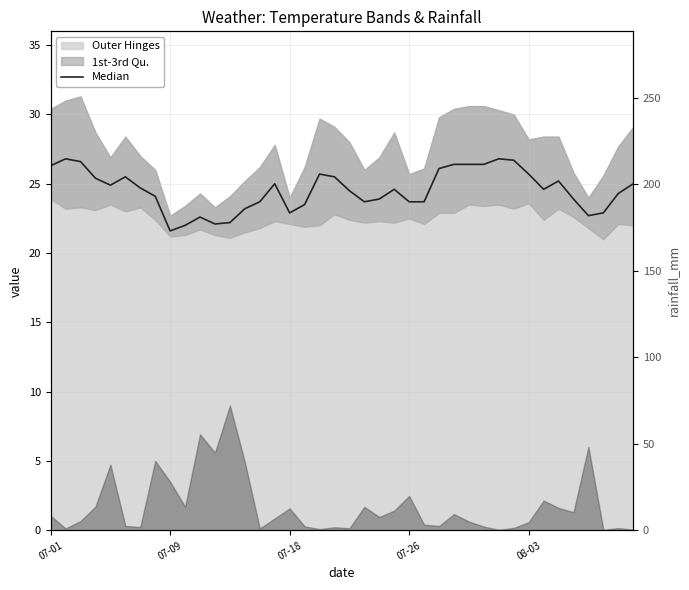

What is the change in value from 12 to 16?

+0.7